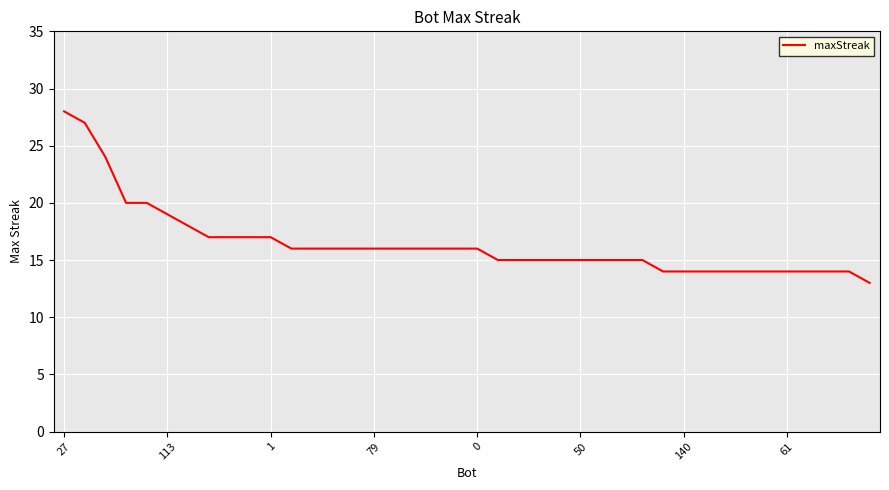

What is the minimum value shown in the chart?

13